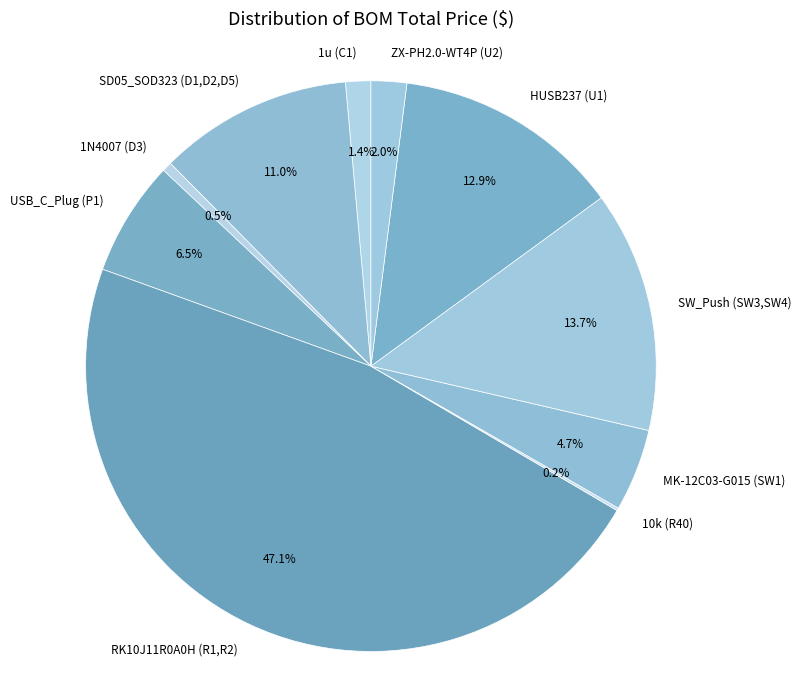

How much of the chart is everything except 1N4007 (D3)?

99.5%